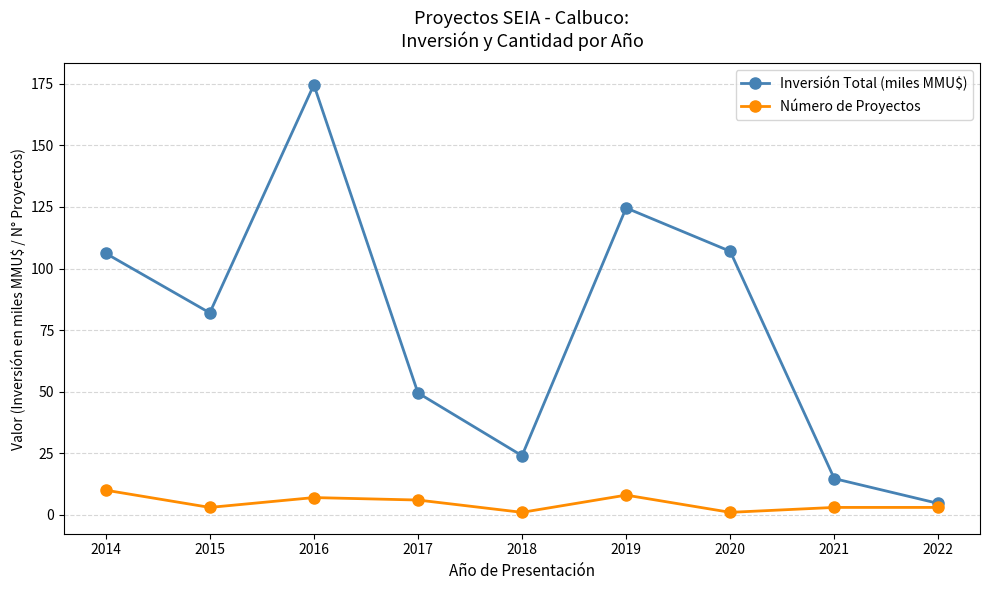

What is the spread (max minus min) of values at 2019?

116.6